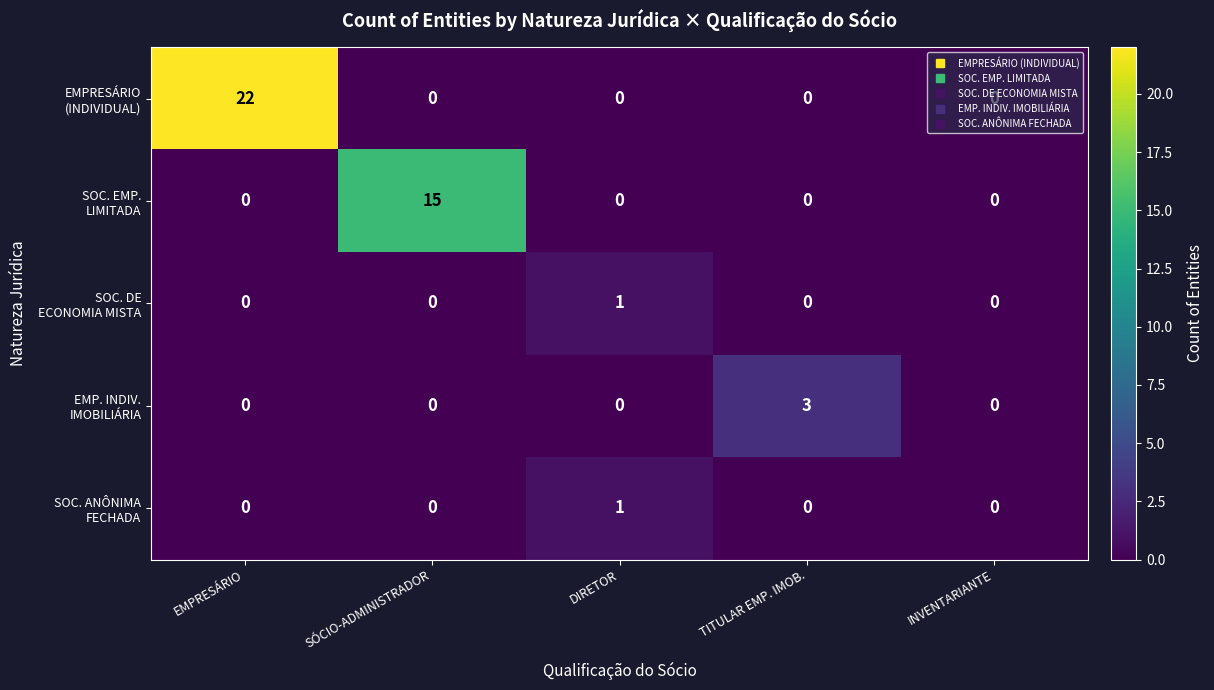

At how many categories does at least one series exceed 9?

2